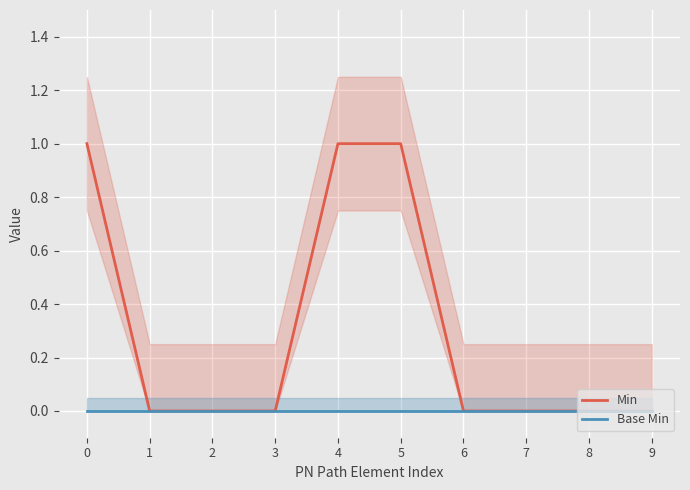

Which category has the lowest value across all series?

1